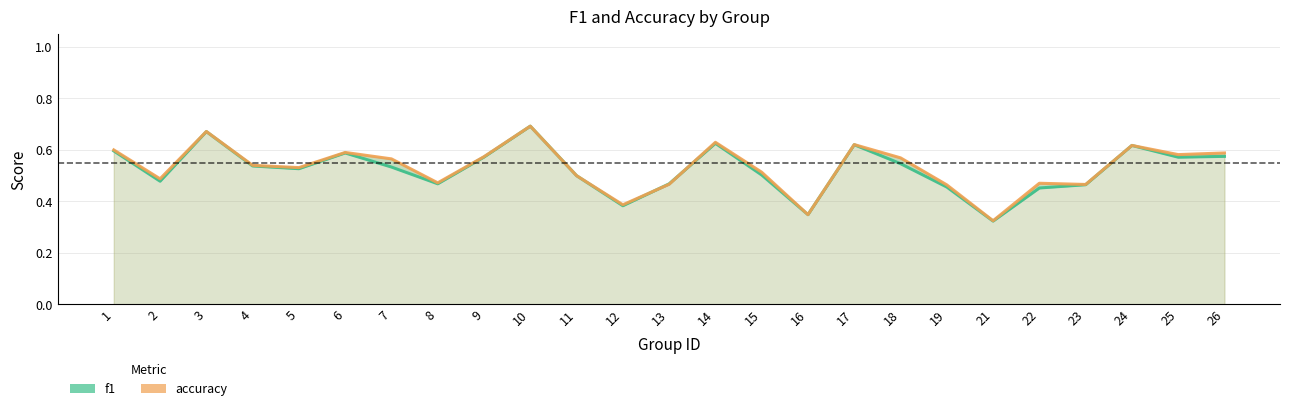

The value of accuracy at 14 is 0.6. True or false?

True